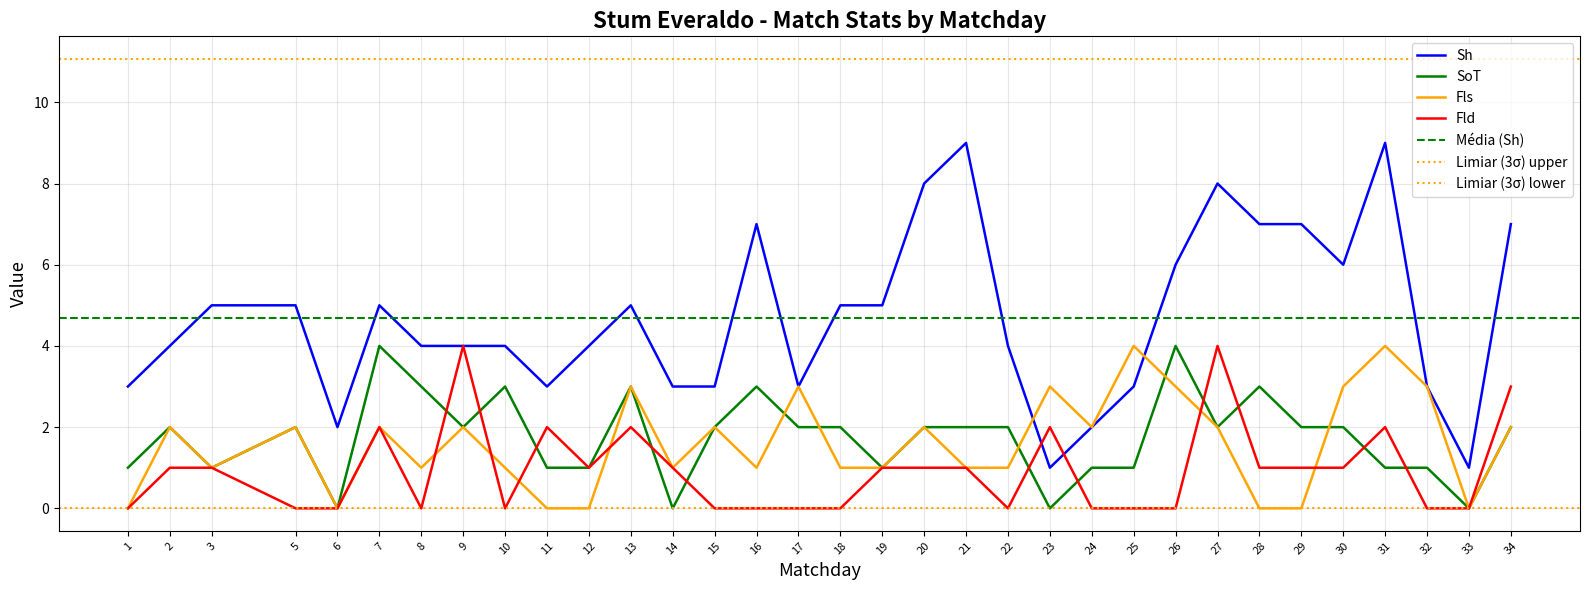

Reading left to right, transcribe all the data shown in this chart.

Sh: 3	4	5	5	2	5	4	4	4	3	4	5	3	3	7	3	5	5	8	9	4	1	2	3	6	8	7	7	6	9	3	1	7
SoT: 1	2	1	2	0	4	3	2	3	1	1	3	0	2	3	2	2	1	2	2	2	0	1	1	4	2	3	2	2	1	1	0	2
Fls: 0	2	1	2	0	2	1	2	1	0	0	3	1	2	1	3	1	1	2	1	1	3	2	4	3	2	0	0	3	4	3	0	2
Fld: 0	1	1	0	0	2	0	4	0	2	1	2	1	0	0	0	0	1	1	1	0	2	0	0	0	4	1	1	1	2	0	0	3